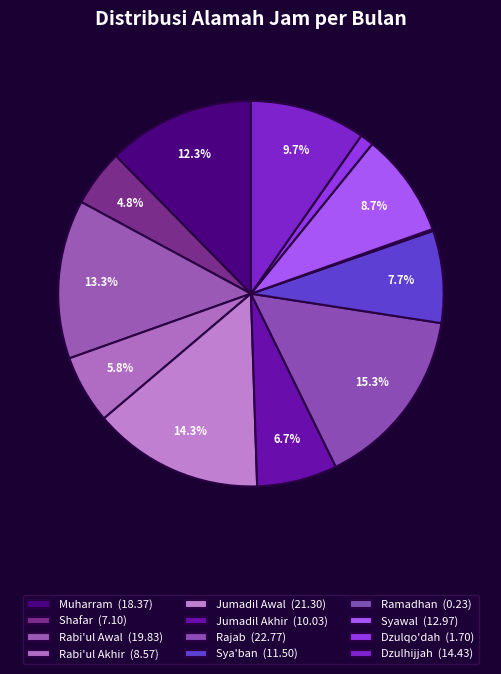

To the nearest percent, what percentage of the pie is Sya'ban?

8%